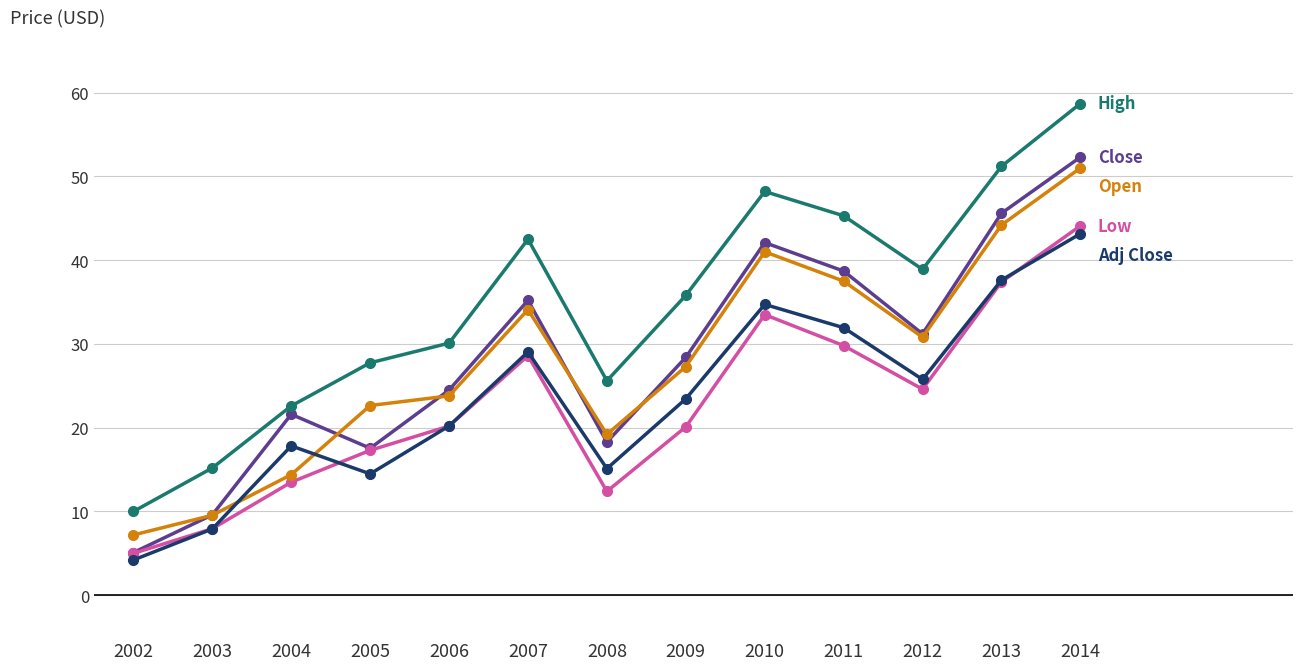

What is the total value across all series at 2005?

99.7